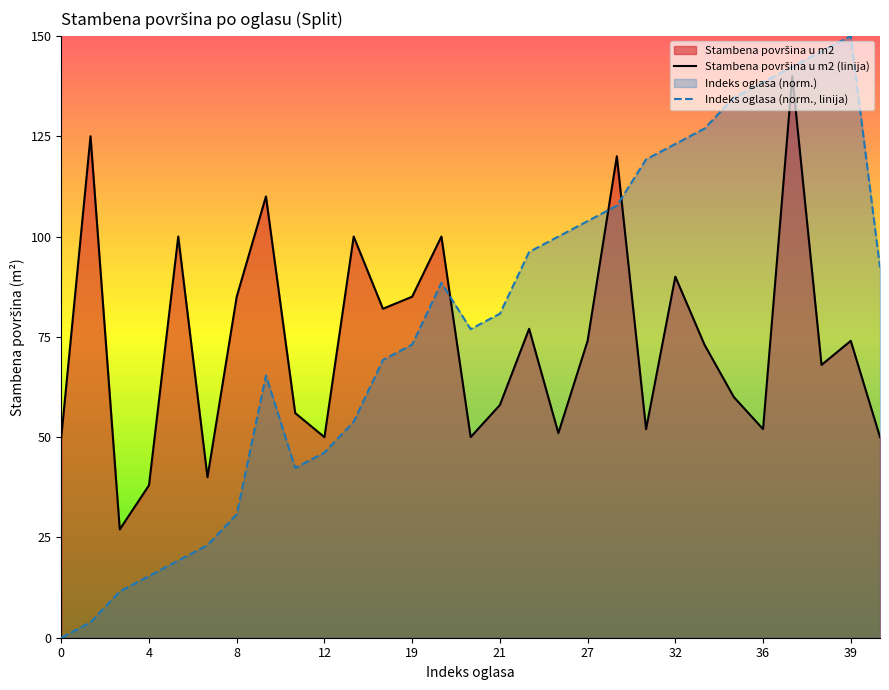

Which label corresponds to the largest value in the chart?

39